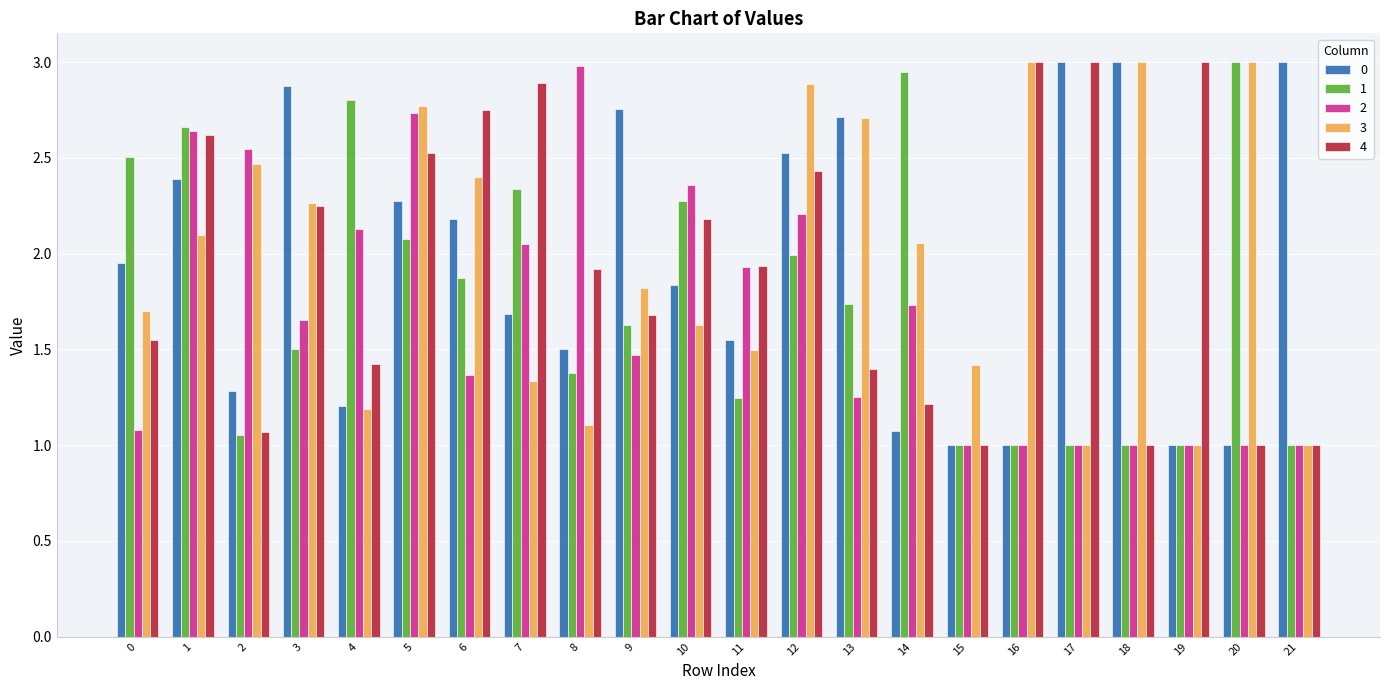

What are all the series names shown in the legend?

0, 1, 2, 3, 4